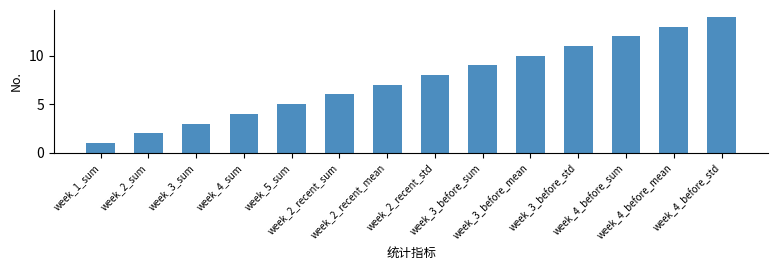

Reading left to right, transcribe all the data shown in this chart.

1	2	3	4	5	6	7	8	9	10	11	12	13	14